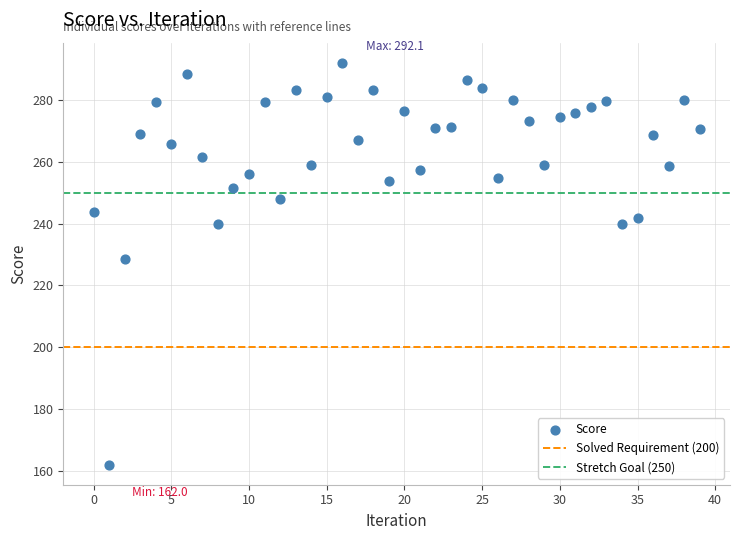

What is the range of Y values (max minus min)?

130.2